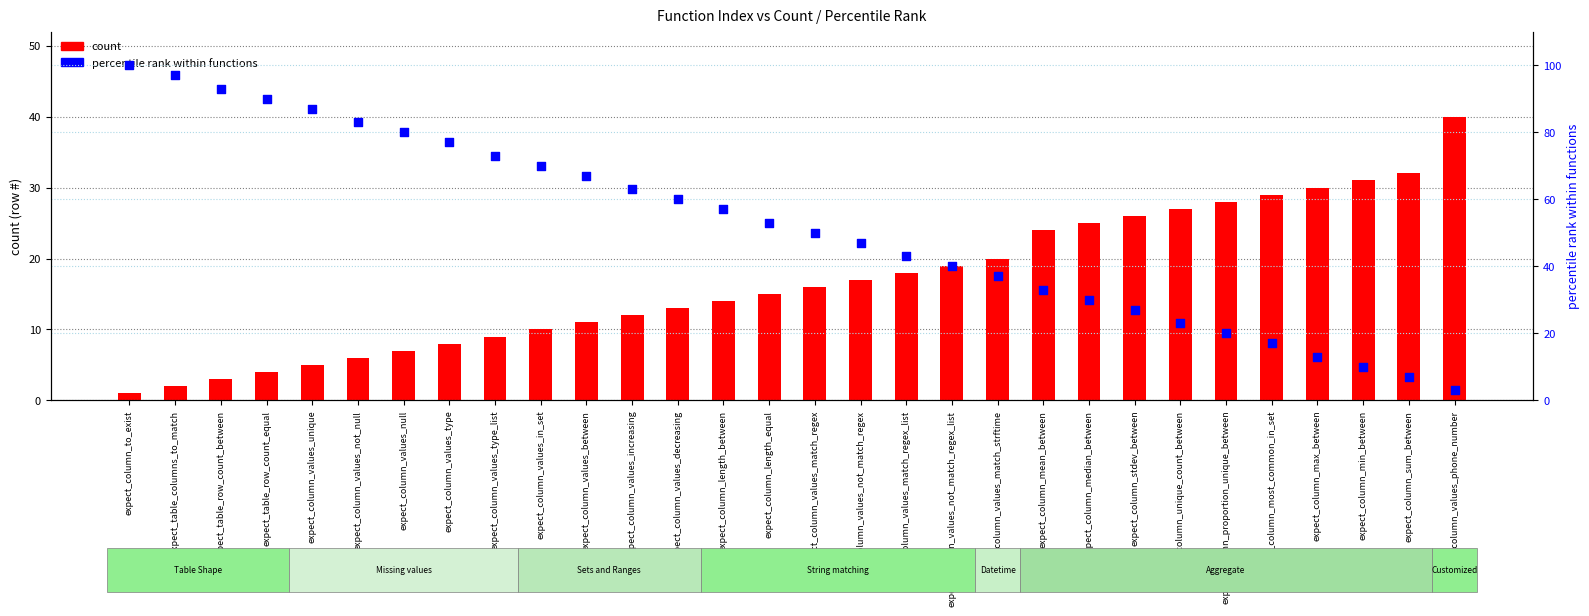

Which series has the largest total across all categories?

percentile rank within functions